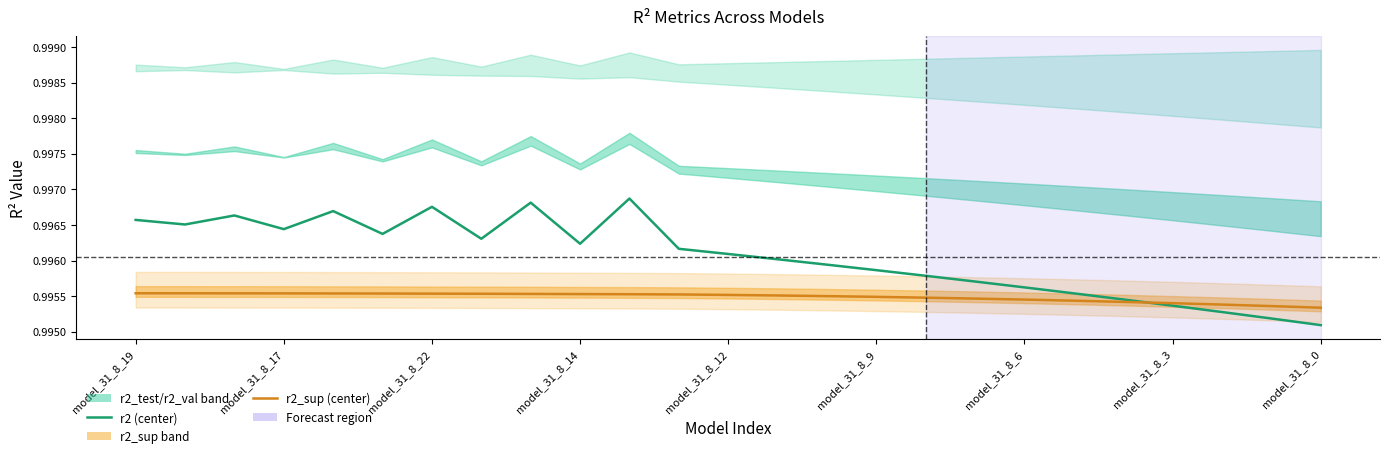

What is the value of the r2 point at the 6th from the left?

1.0